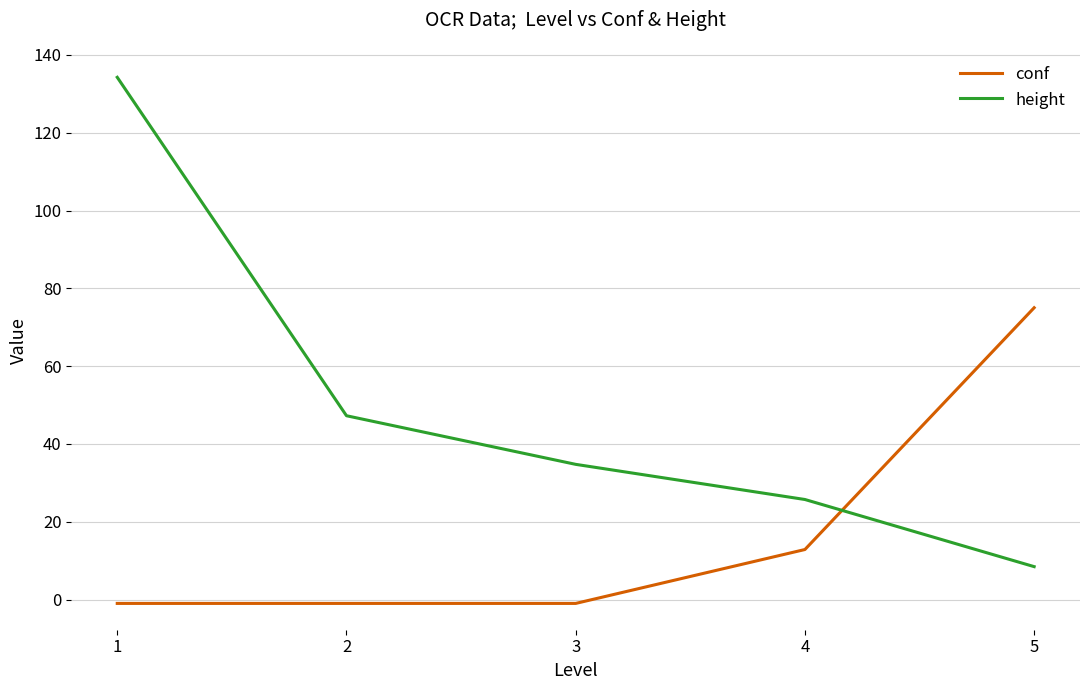

At 3, list the series in order from smallest to largest.

conf, height